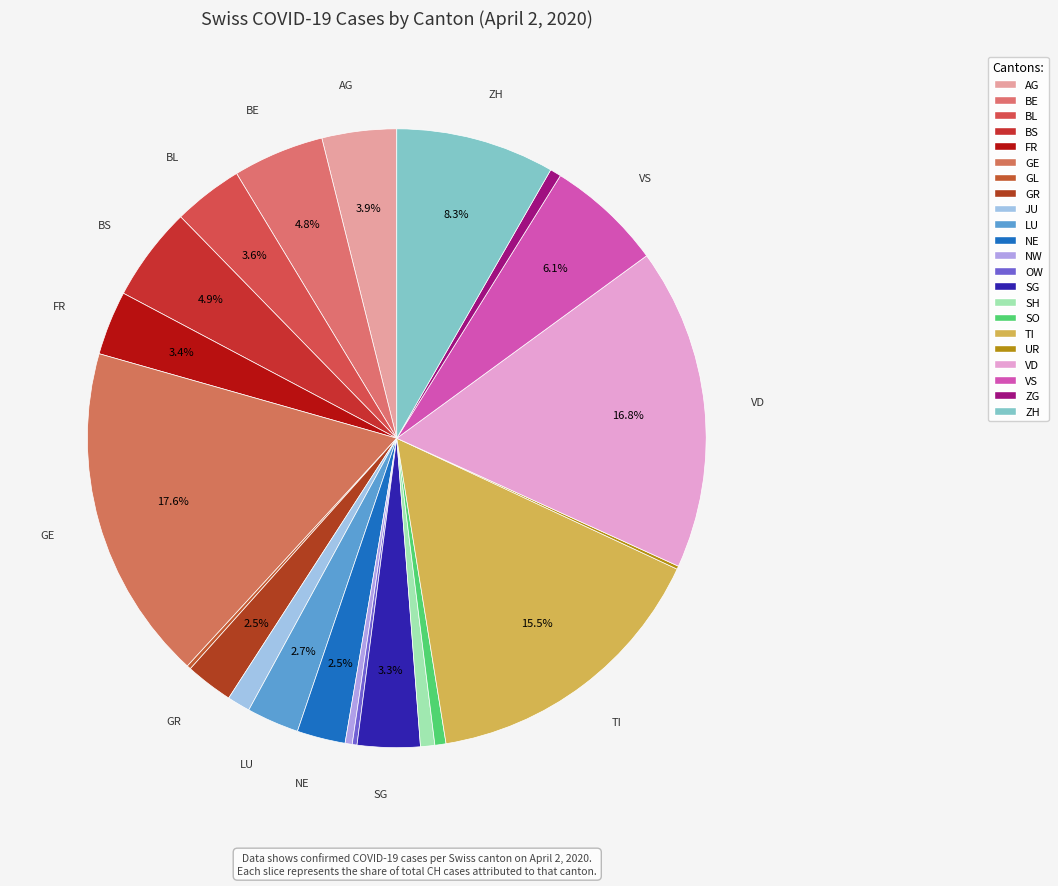

Is it true that BS is 5% of the pie?

True